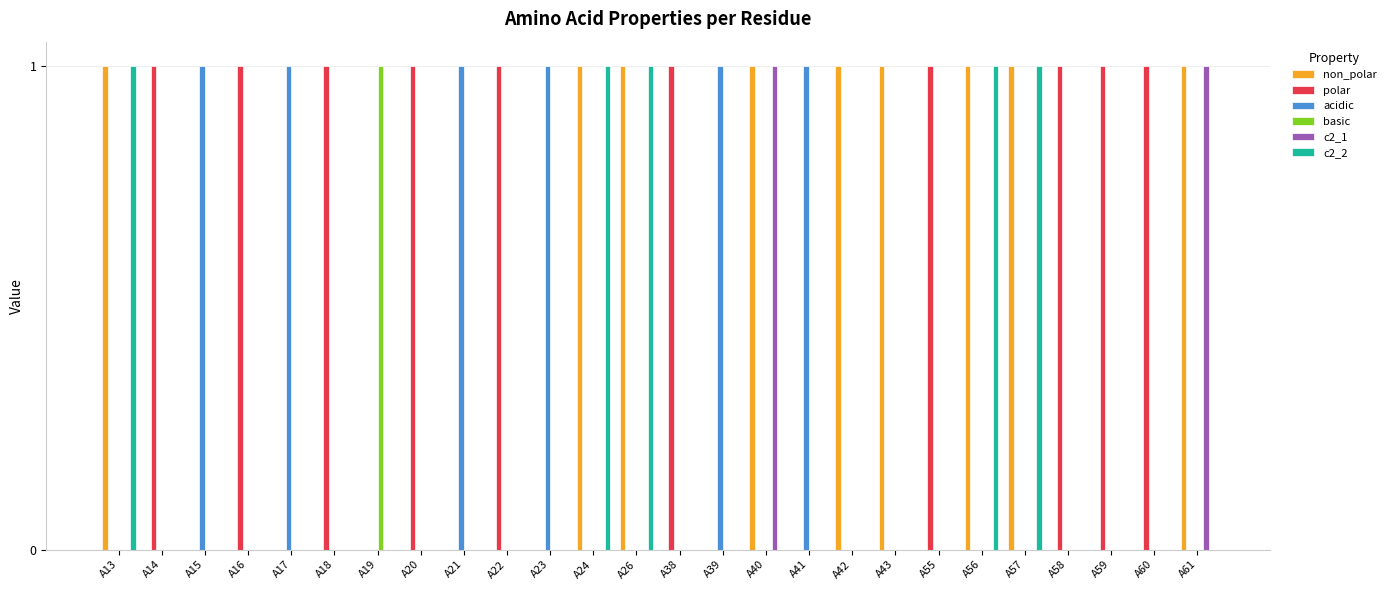

The basic series shows 0 at A40. True or false?

True